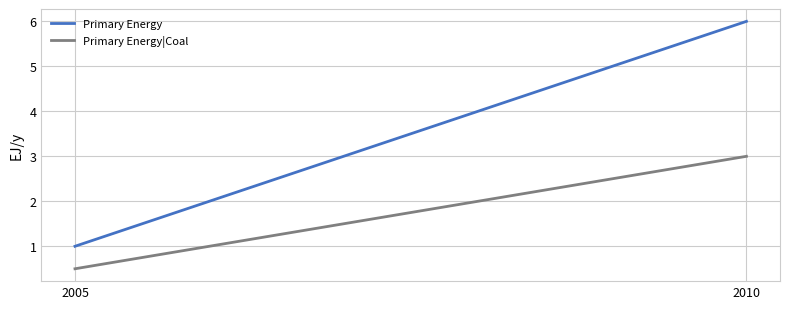

What is the sum of all Primary Energy values?

7.0